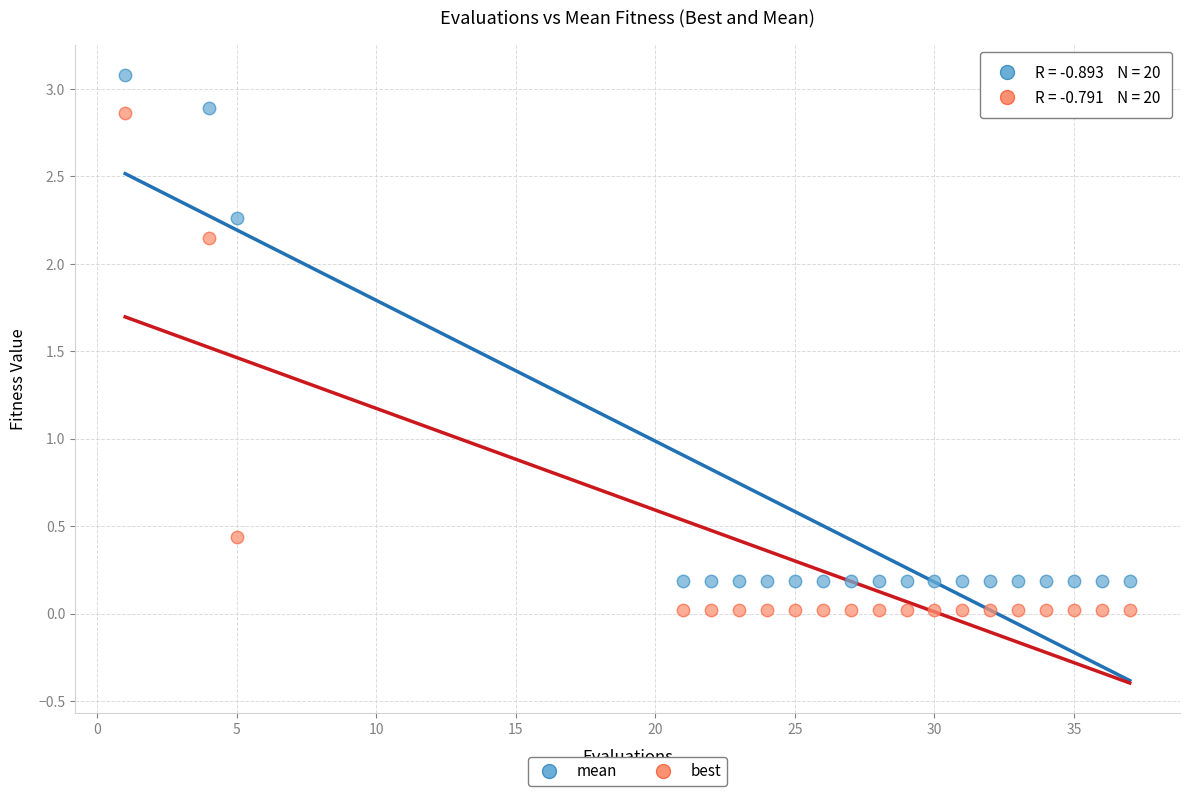

Which series has the largest Y range (max minus min)?

mean